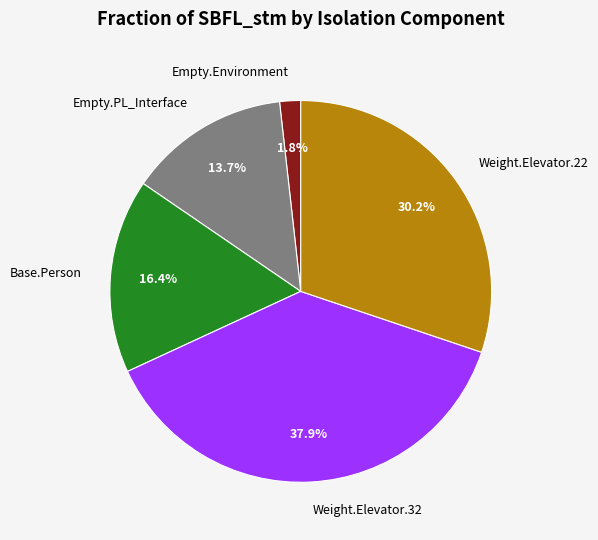

How many slices are in this pie chart?

5